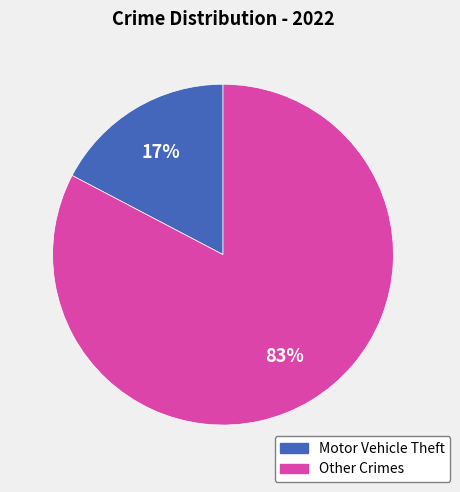

To the nearest percent, what is the average slice percentage?

50%